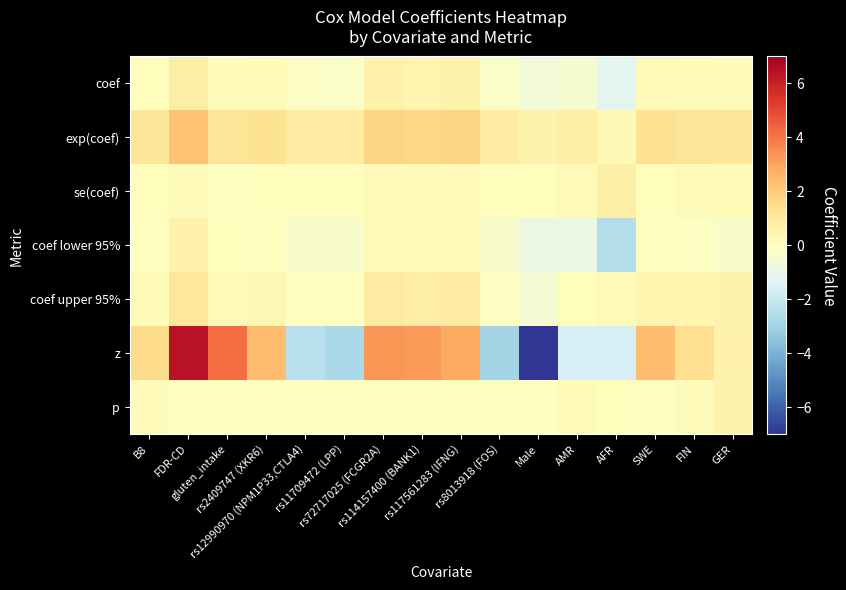

At how many categories does at least one series exceed 0?

16